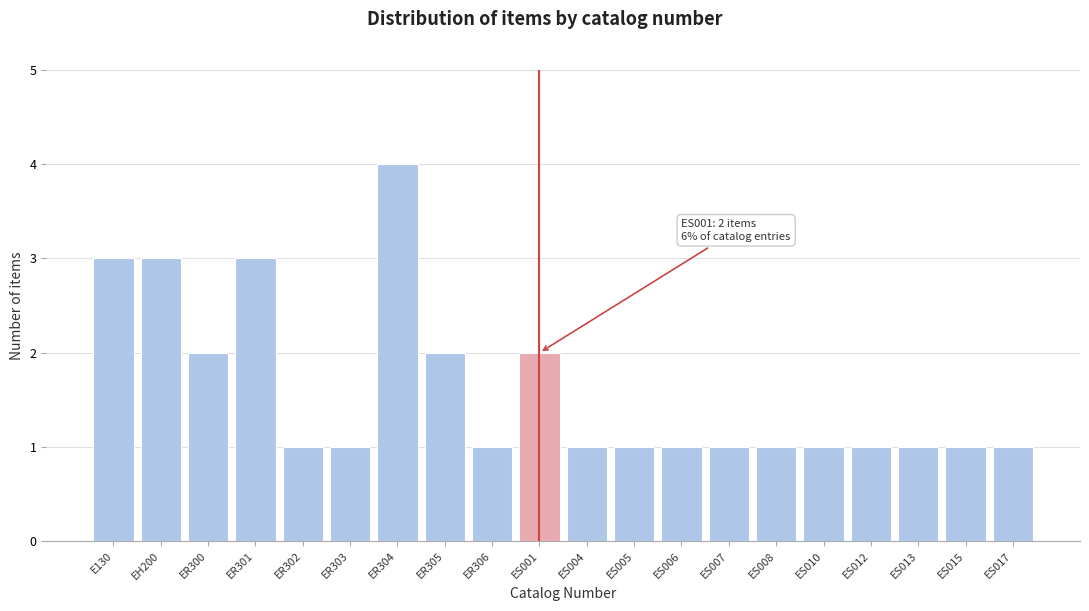

Reading left to right, extract all data points from this chart.

3	3	2	3	1	1	4	2	1	2	1	1	1	1	1	1	1	1	1	1